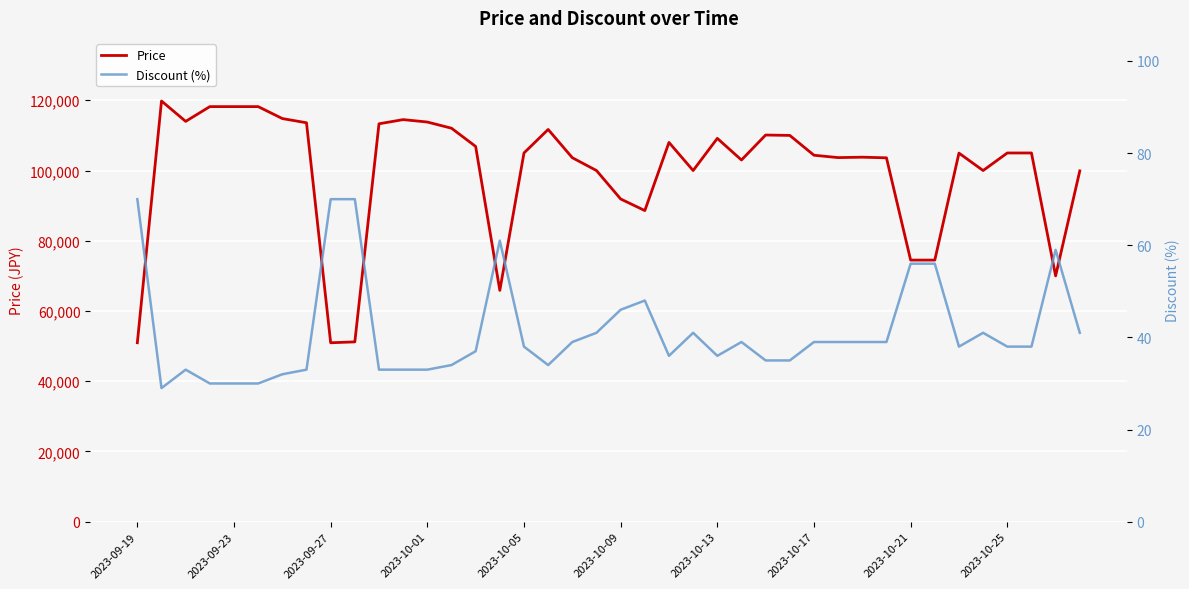

What is the maximum value for Price?

119800